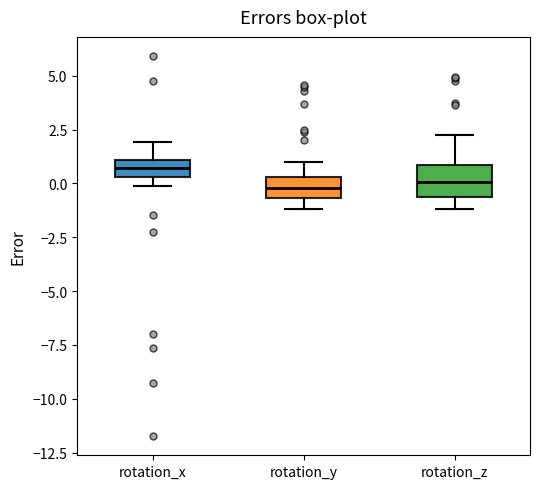

Which box's median line is the highest?

rotation_x